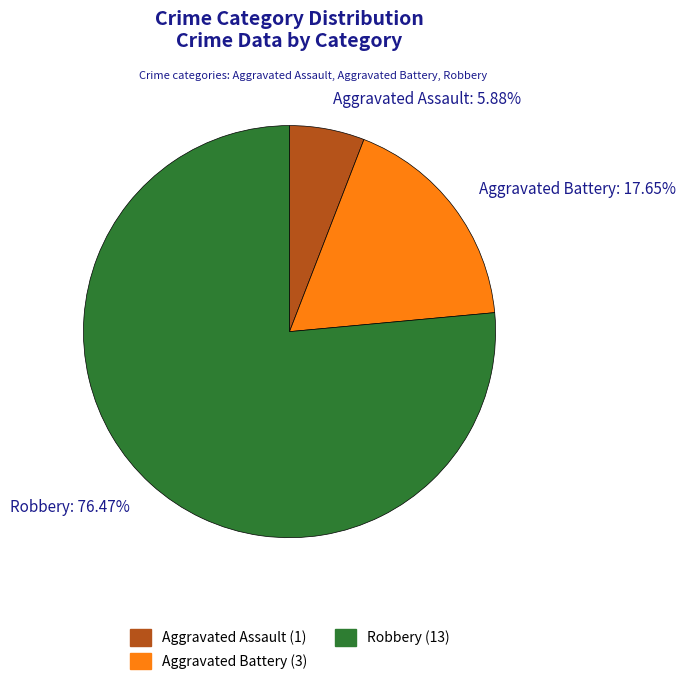

Is there a majority slice in this chart?

Yes